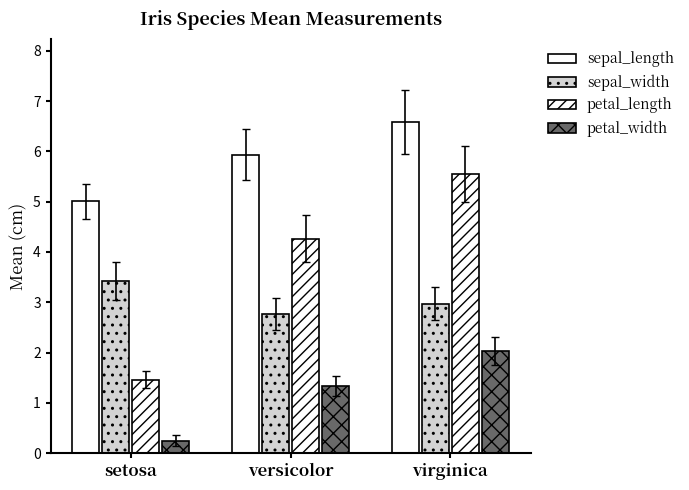

What is the value of the petal_length bar at the 1st from the left?

1.5